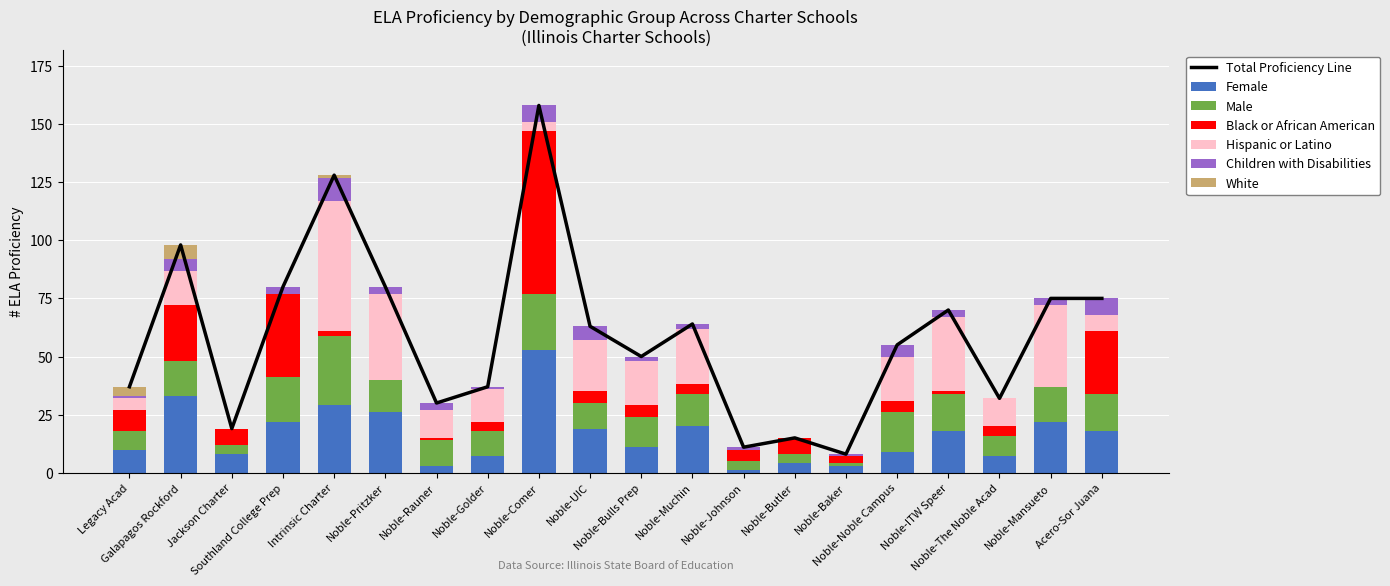

Does the chart contain any negative values?

No